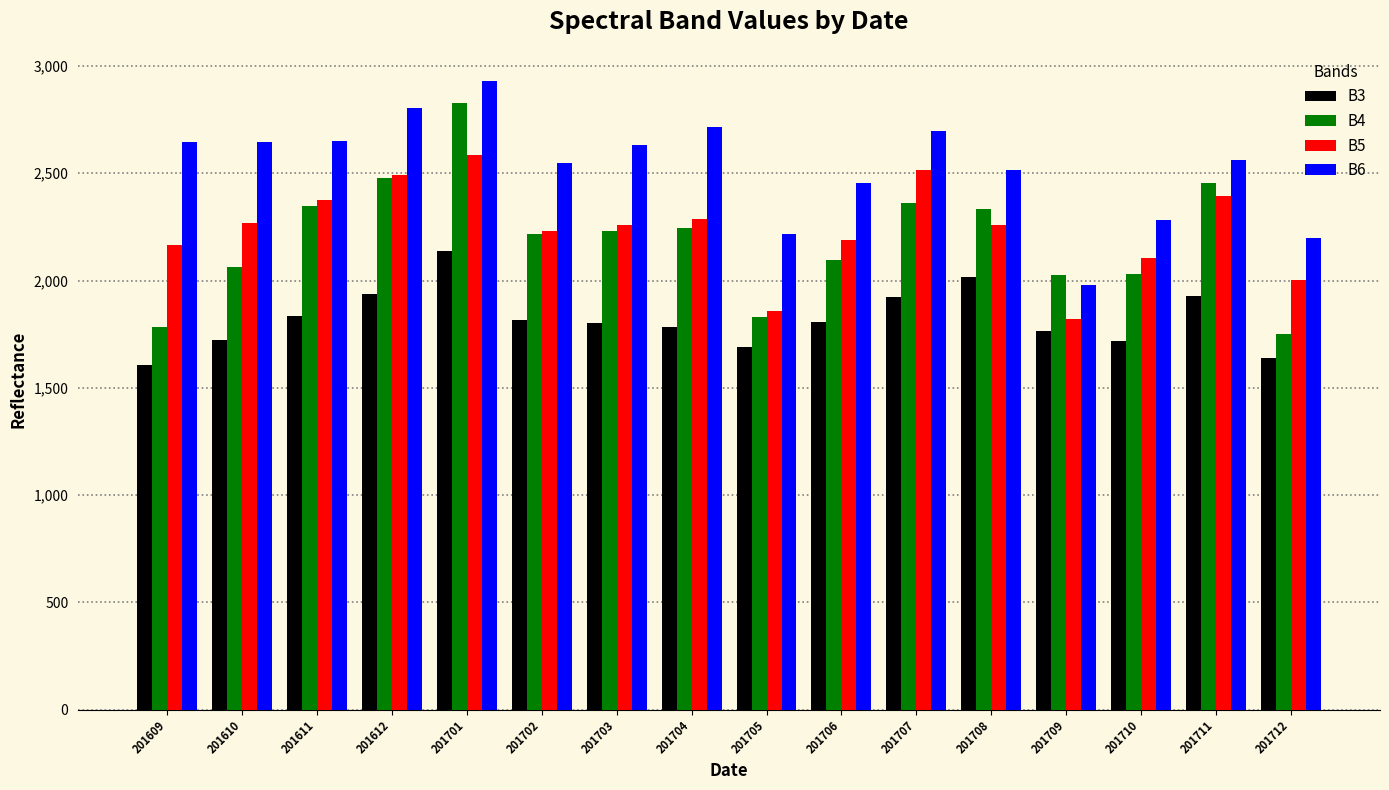

At which category does the chart reach its minimum across all series?

201609